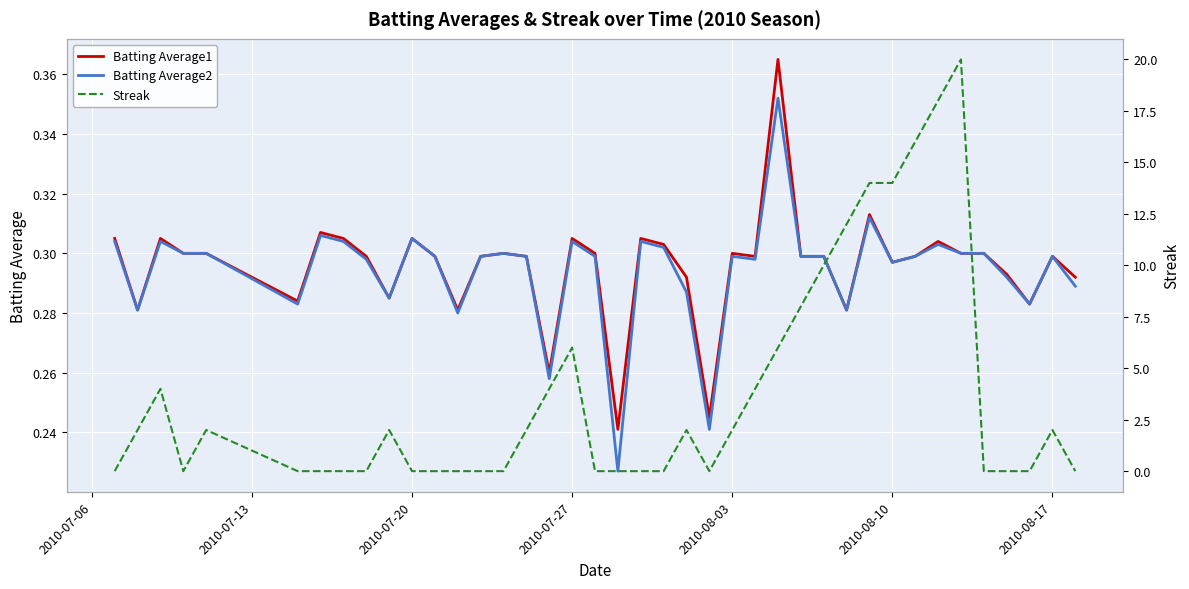

True or false: Batting Average2 has more than 2 interior local peaks.

True